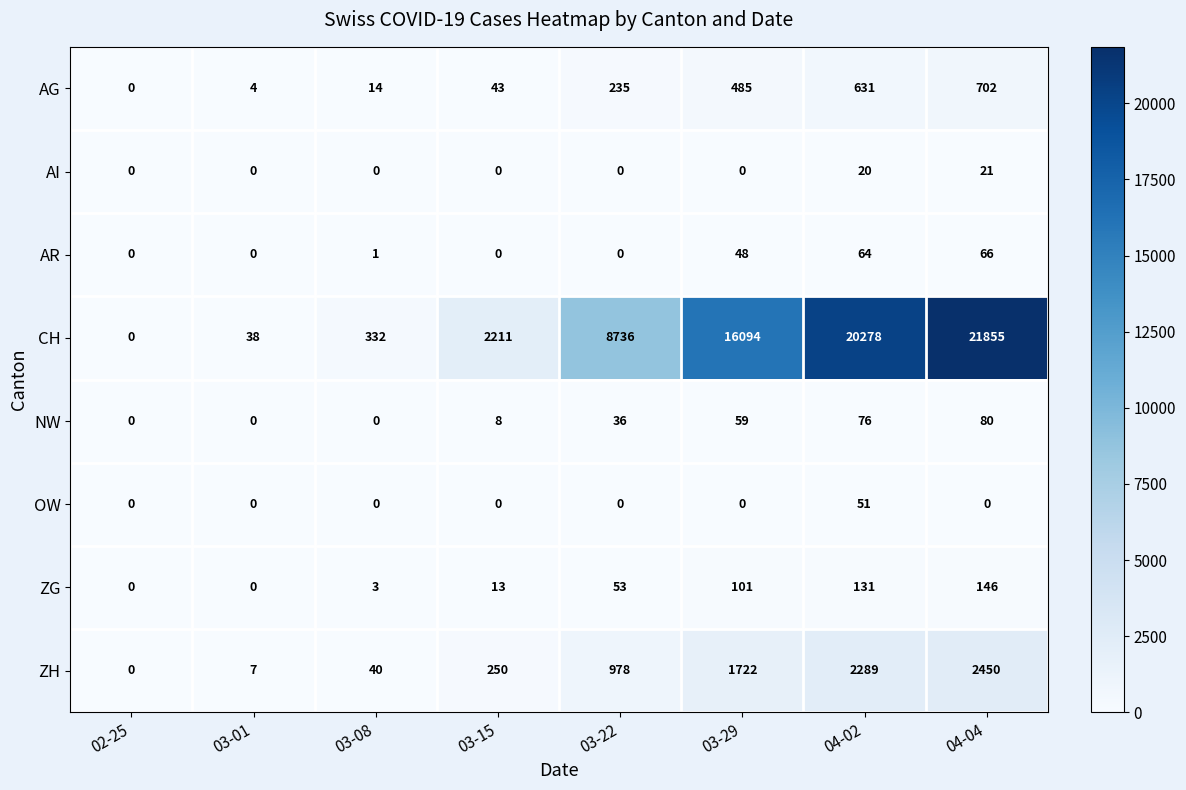

What is the total value across all series at 04-04?

25320